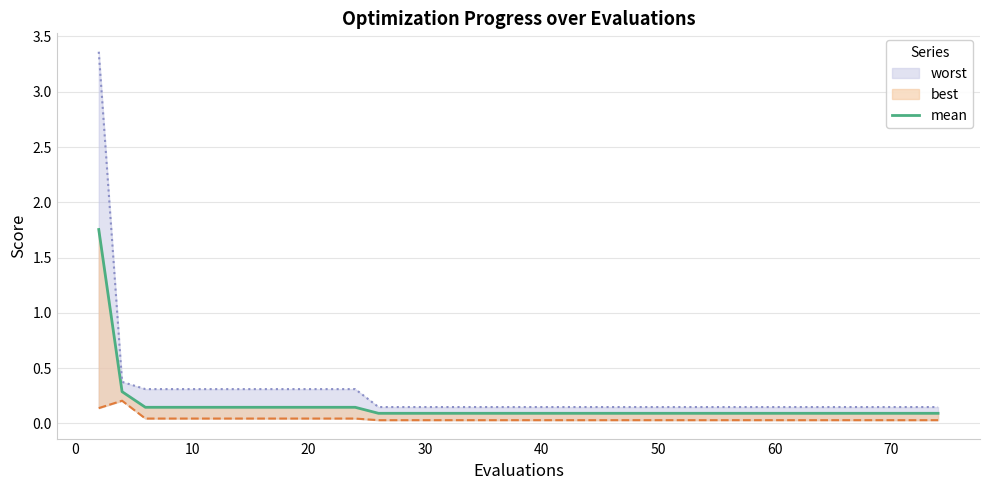

What is the sum of all values?

5.7